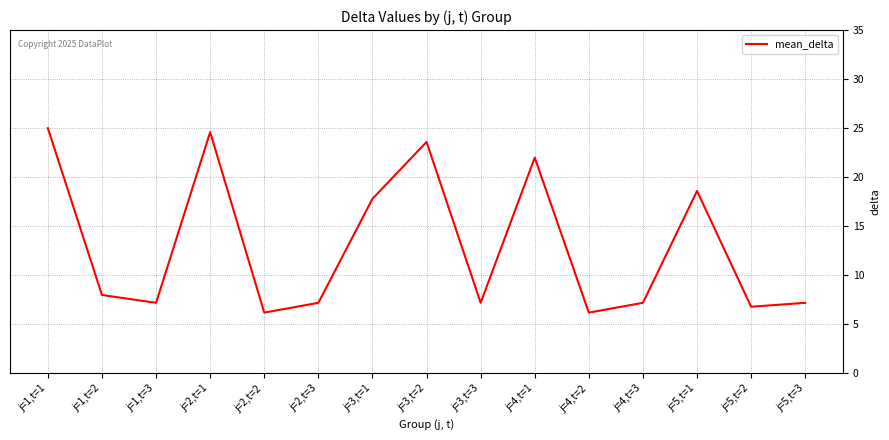

What is the difference between the maximum and minimum values?

18.8